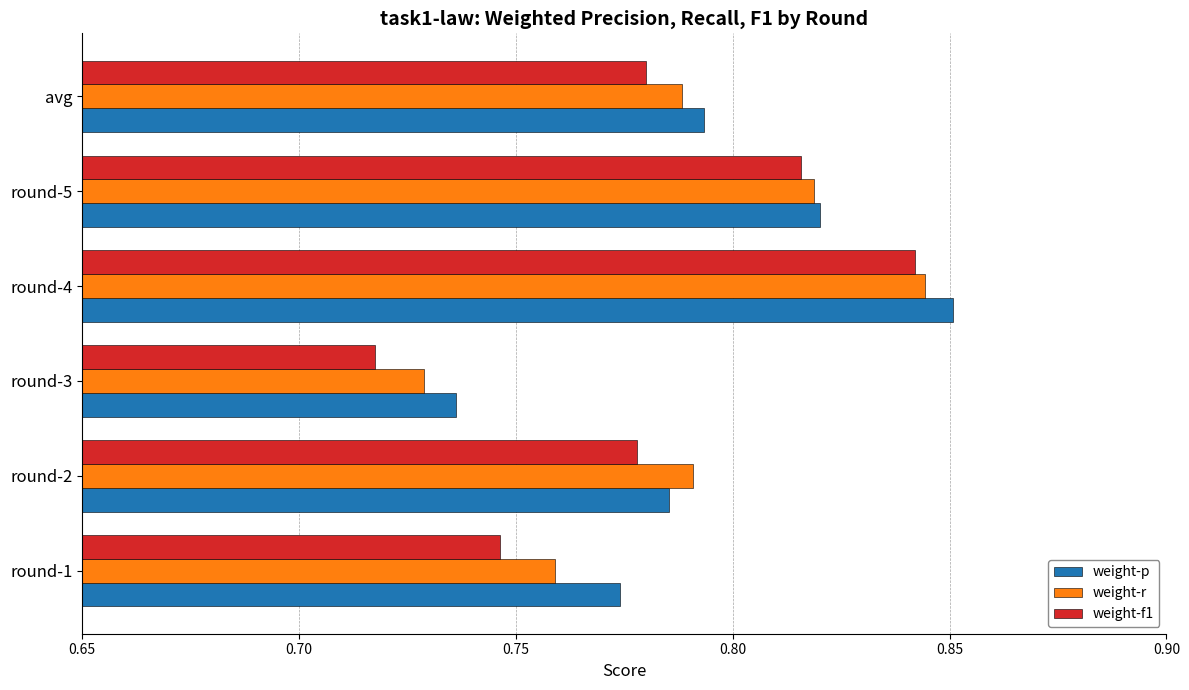

Which series has the largest total across all categories?

weight-p